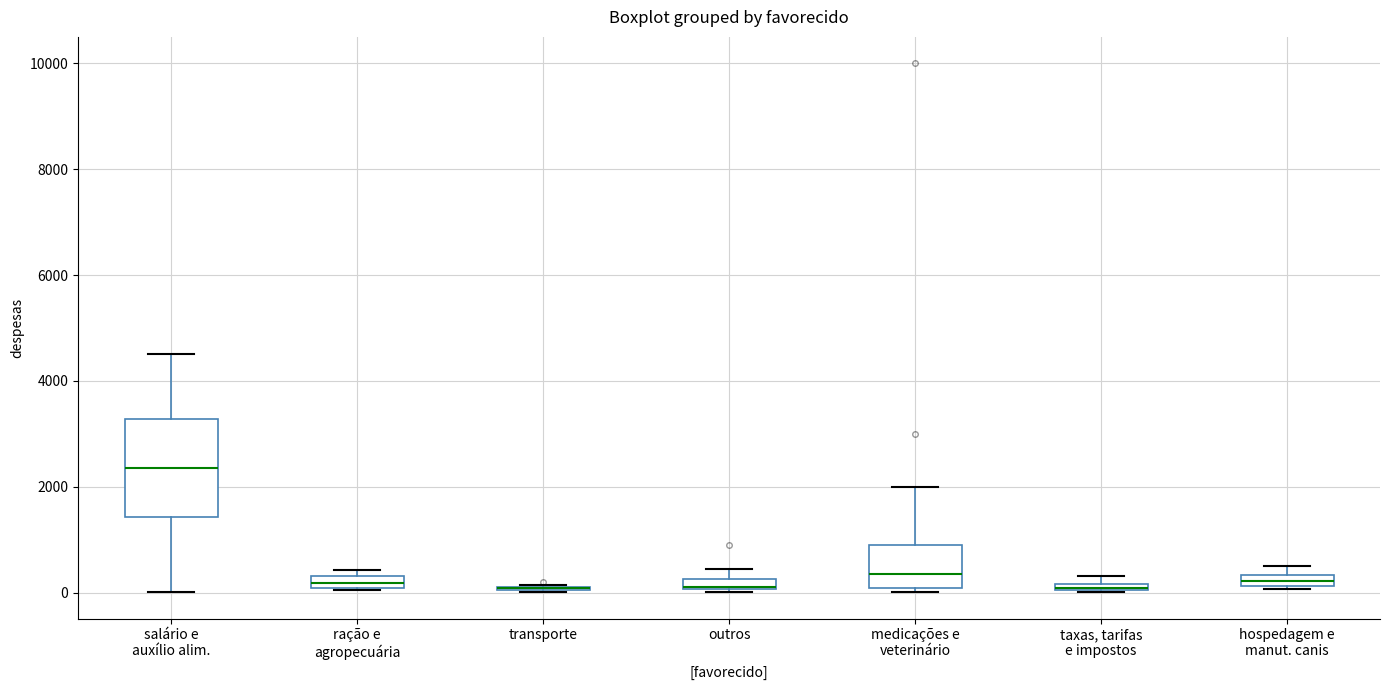

Which box is the tallest, from its lower edge to its upper edge?

salário e auxílio alim.